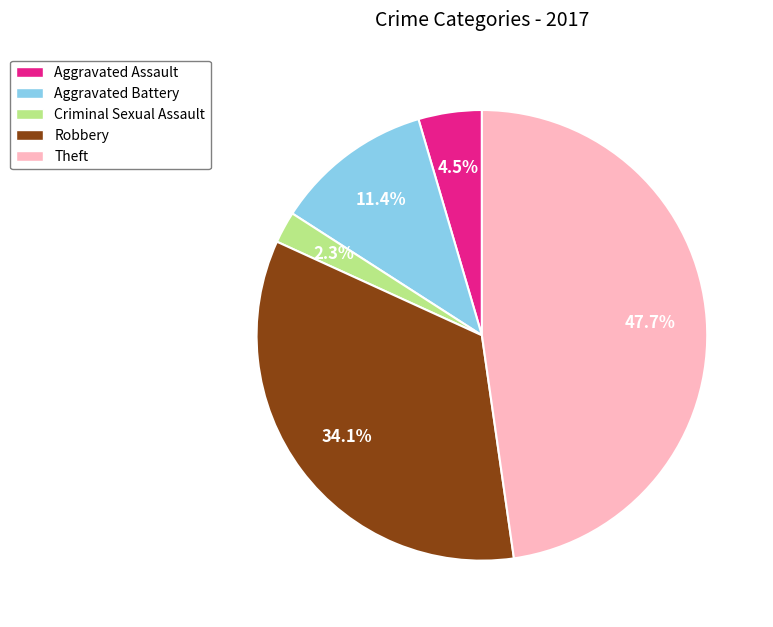

Does any single category account for the majority?

No